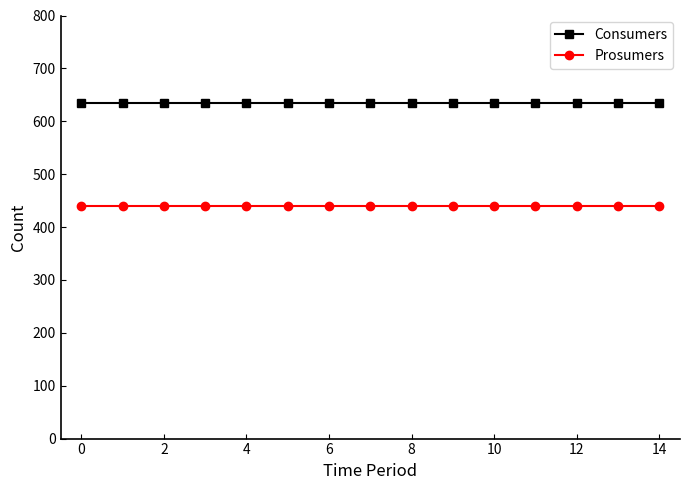

What are all the series names shown in the legend?

Consumers, Prosumers